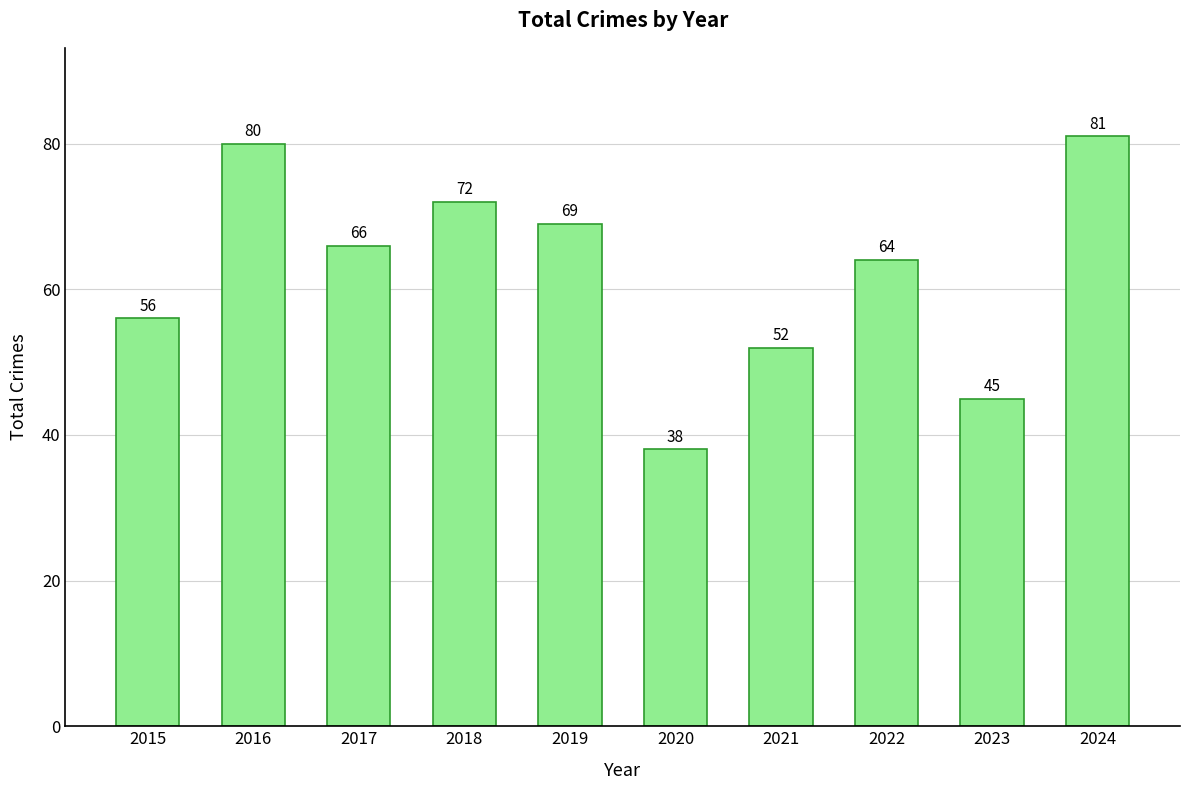

Where does the data first go above 66?

2016